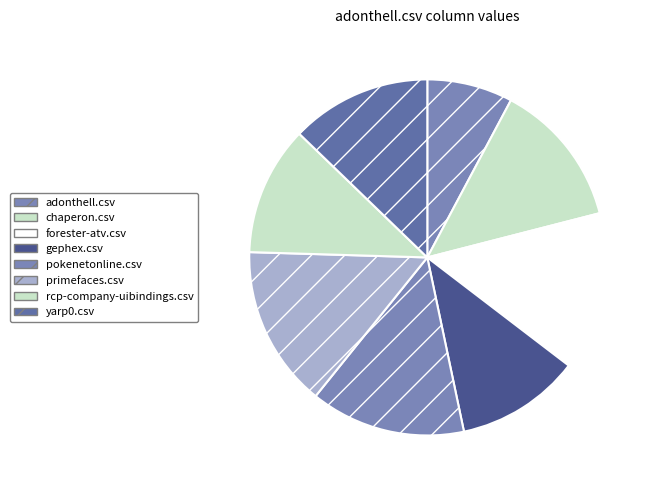

What percentage do gephex.csv and adonthell.csv together represent?

19.1%